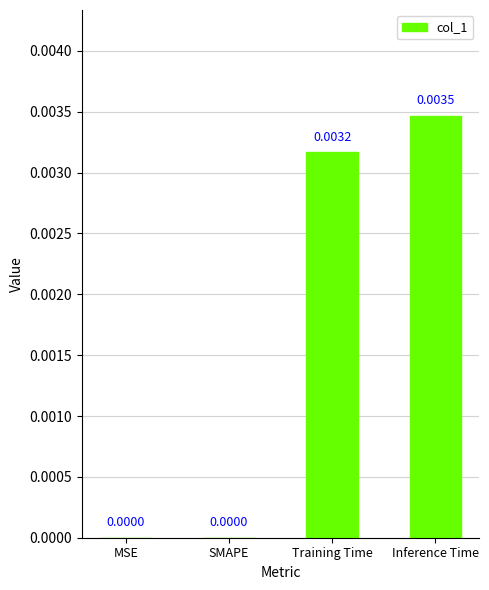

Are the bars horizontal?

No